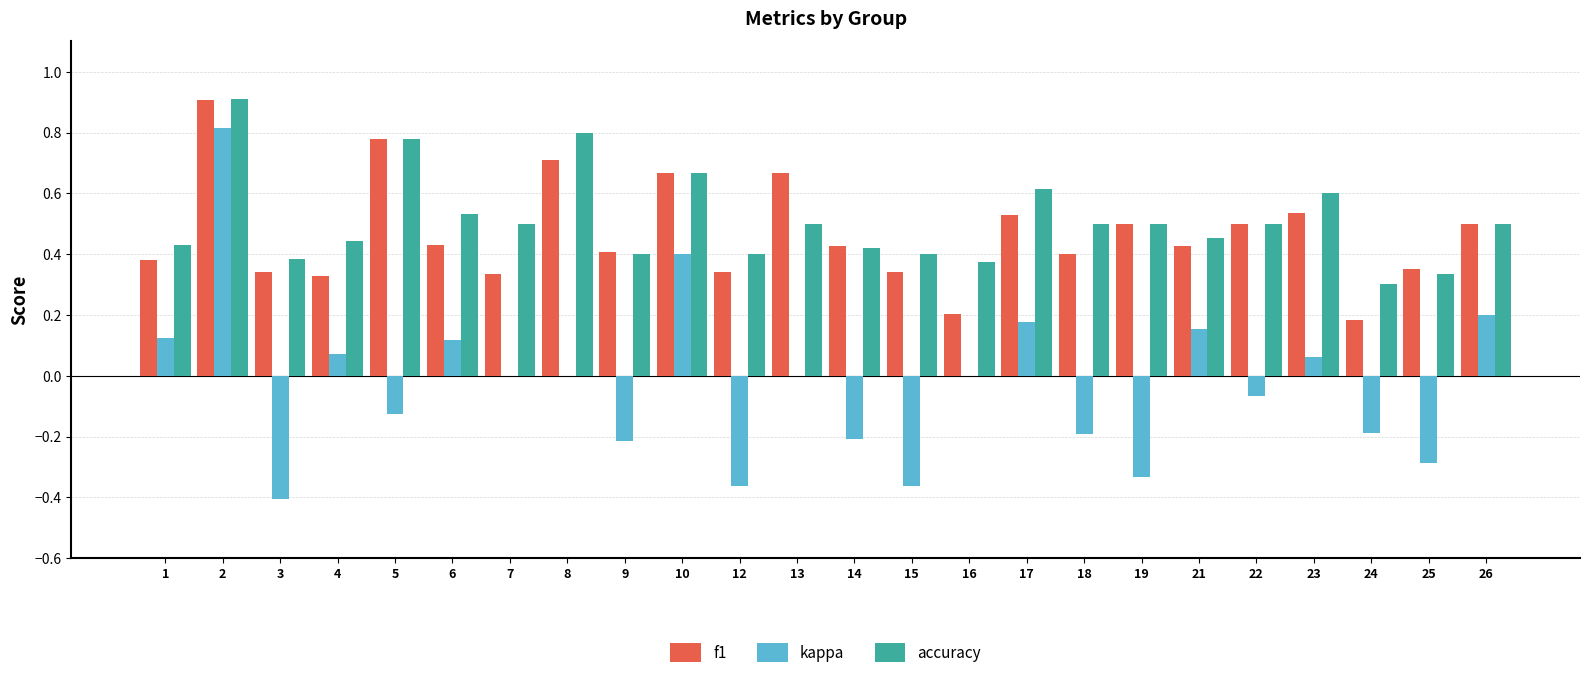

At which category is the sum across all series the highest?

2